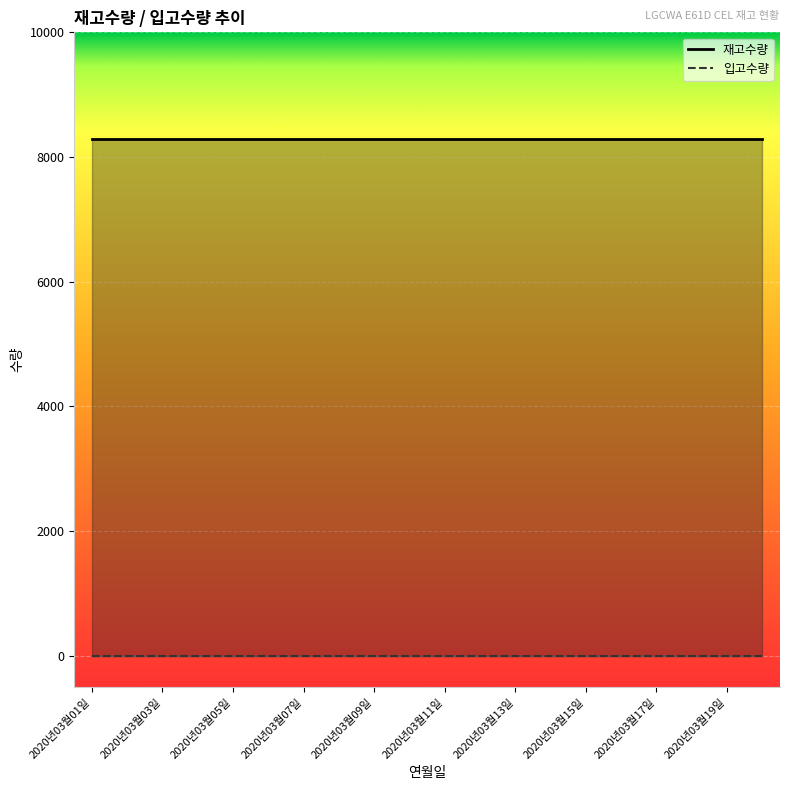

List the labels in order of 재고수량 value, largest first.

2020년03월01일, 2020년03월02일, 2020년03월03일, 2020년03월04일, 2020년03월05일, 2020년03월06일, 2020년03월07일, 2020년03월08일, 2020년03월09일, 2020년03월10일, 2020년03월11일, 2020년03월12일, 2020년03월13일, 2020년03월14일, 2020년03월15일, 2020년03월16일, 2020년03월17일, 2020년03월18일, 2020년03월19일, 2020년03월20일